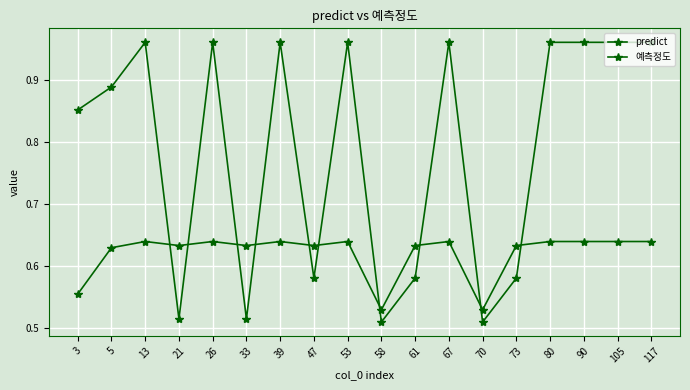

At how many categories does at least one series exceed 0?

18